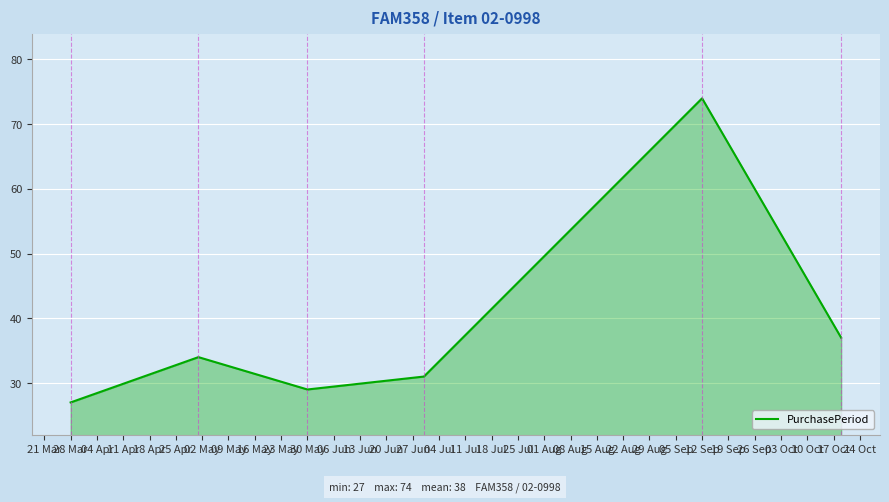

True or false: the data has more than 0 interior local peaks.

True